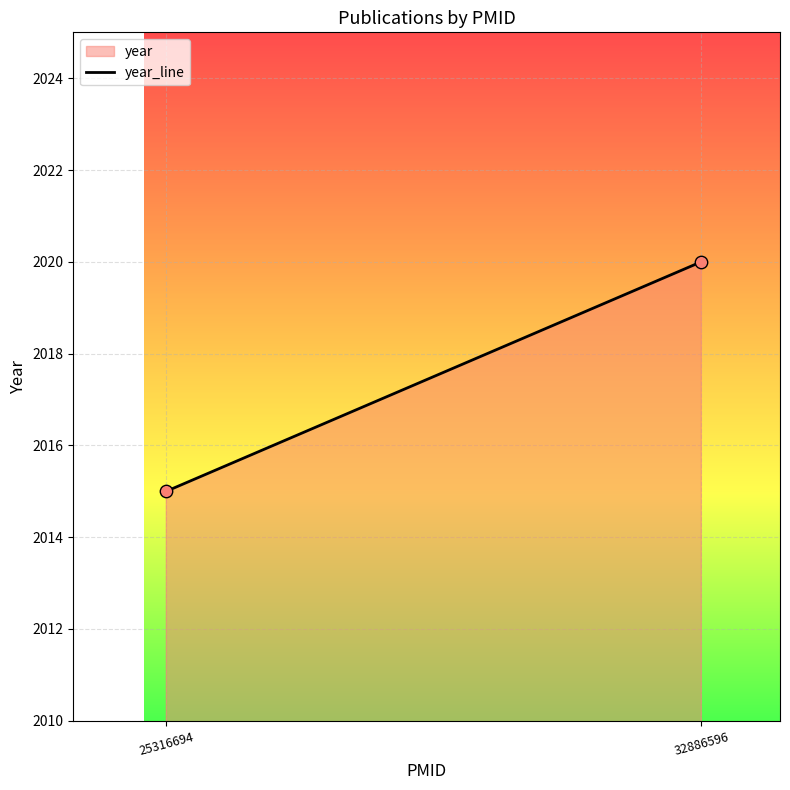

What Y value in the scatter plot is closest to 2017?

2015